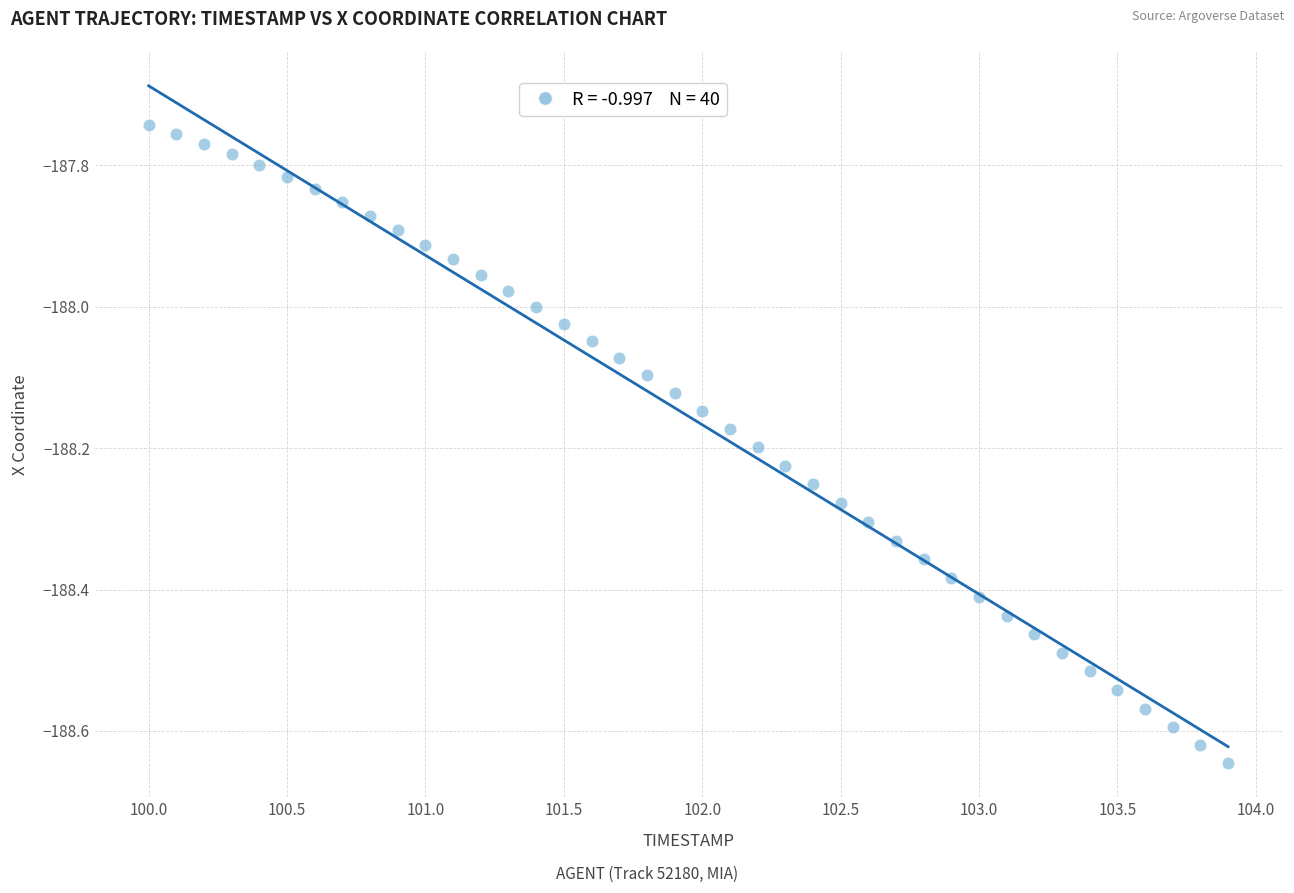

What is the range of X values (max minus min)?

3.9